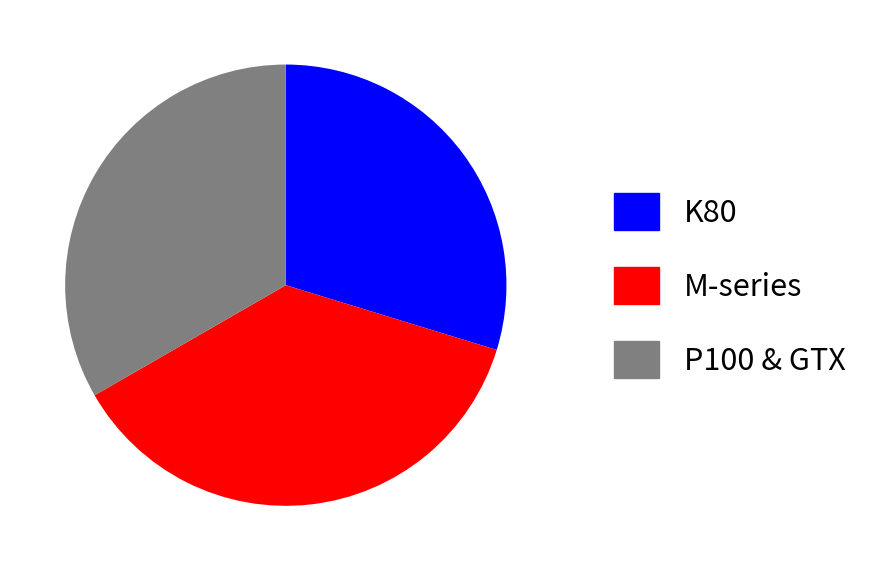

What is the ratio of the value at P100 & GTX to the value at M-series?

0.9